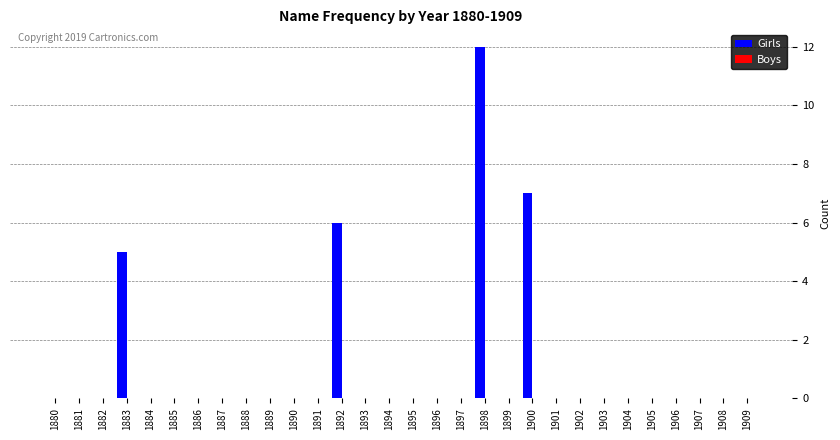

Which has a higher value, 1883 or 1894?

1883